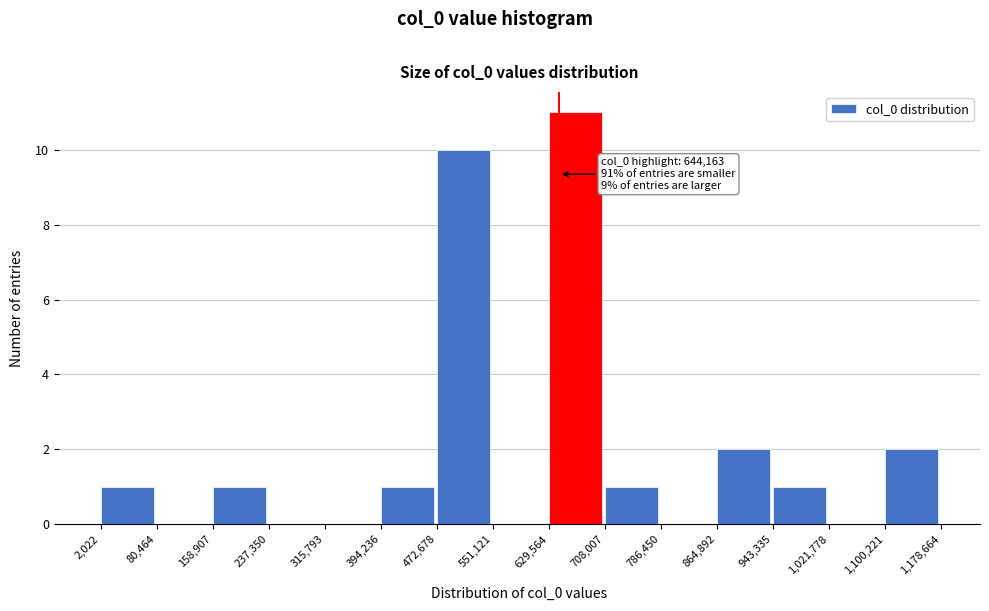

Over which range of the x-axis is the bar tallest?

629,564 to 708,007